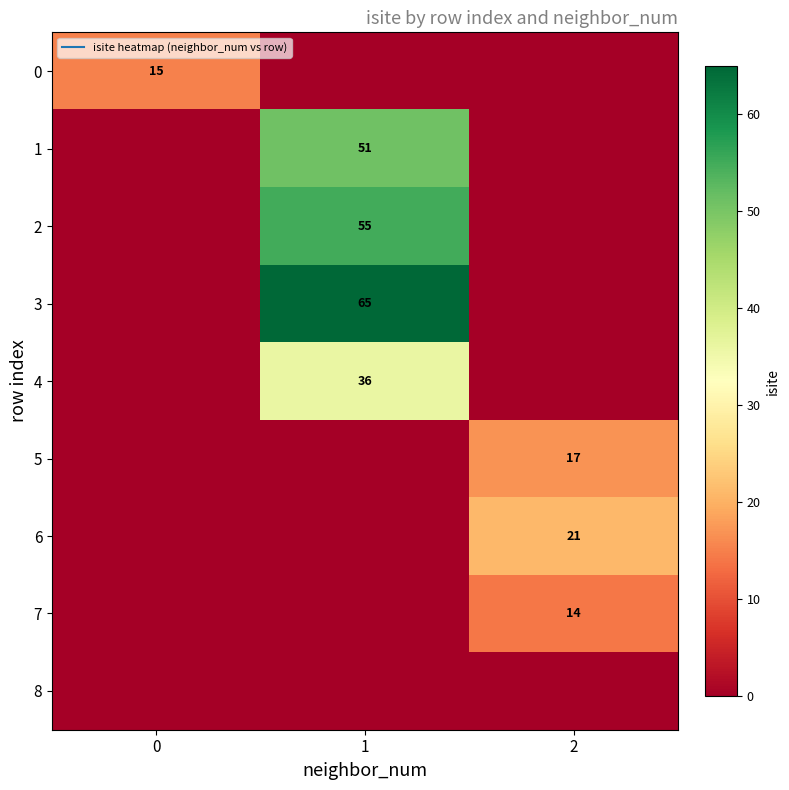

What is the sum of all 1 values?

51